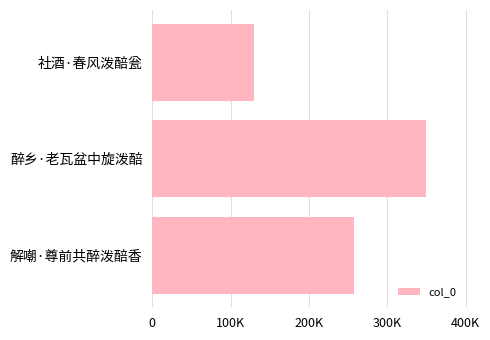

Rank the categories by value from highest to lowest.

醉乡·老瓦盆中旋泼醅, 解嘲·尊前共醉泼醅香, 社酒·春风泼醅瓮